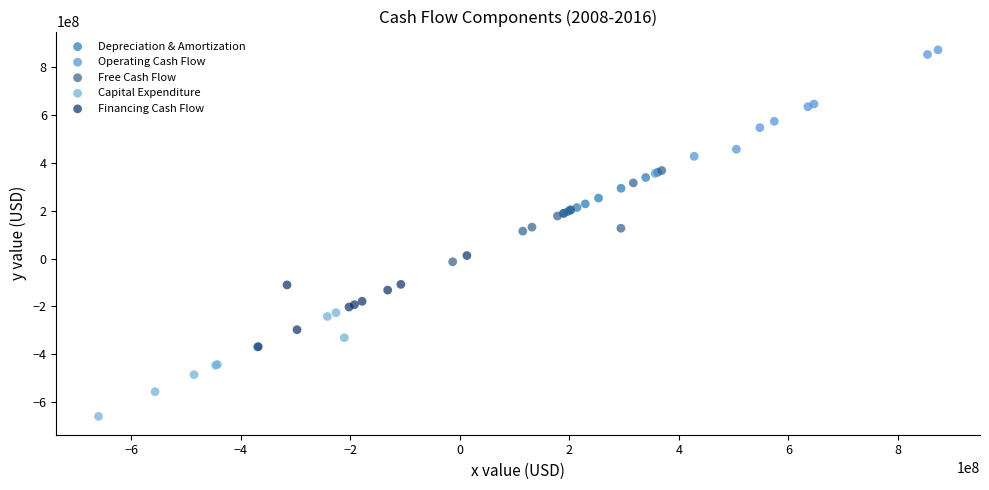

Which series contains the highest Y value?

Operating Cash Flow